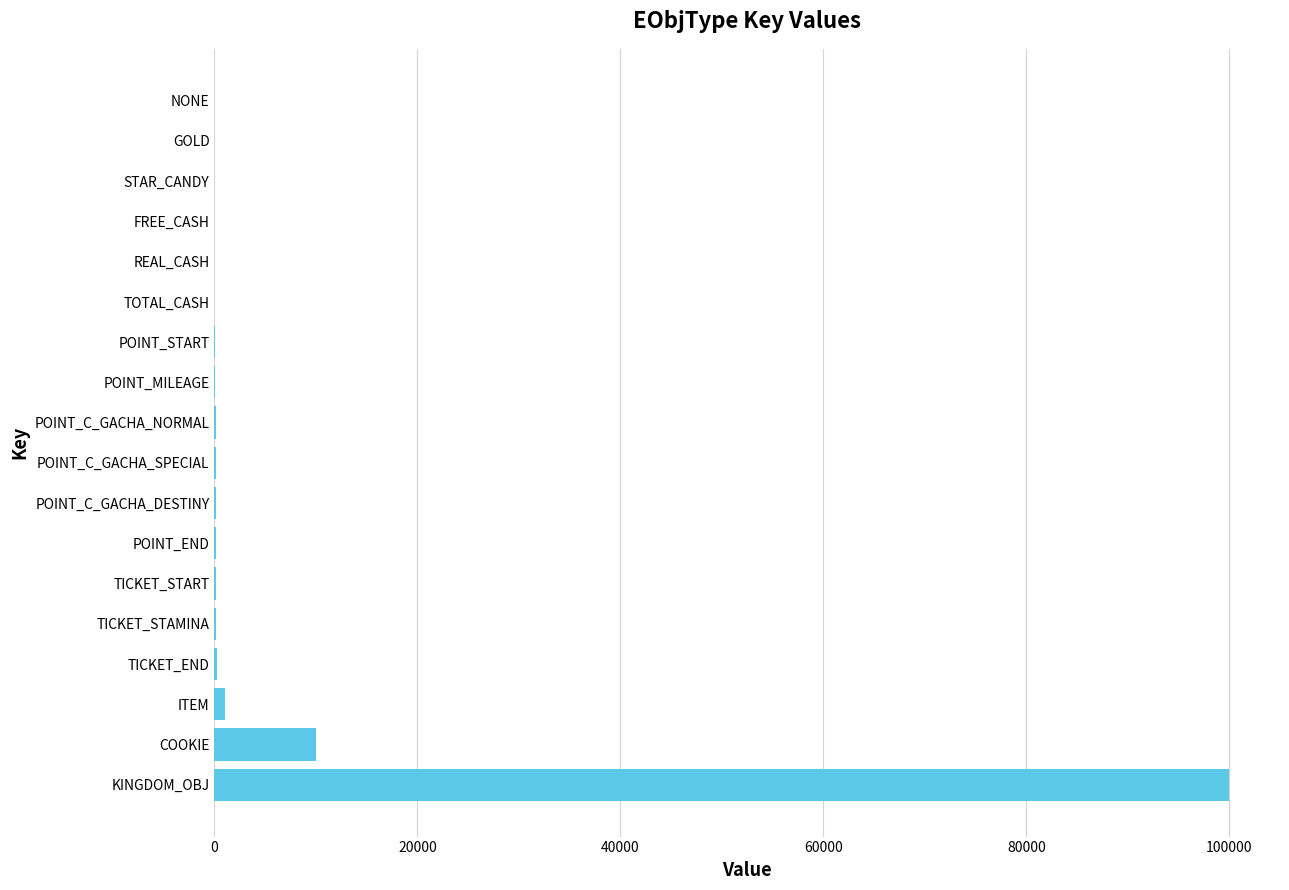

What is the sum of all values?

112453